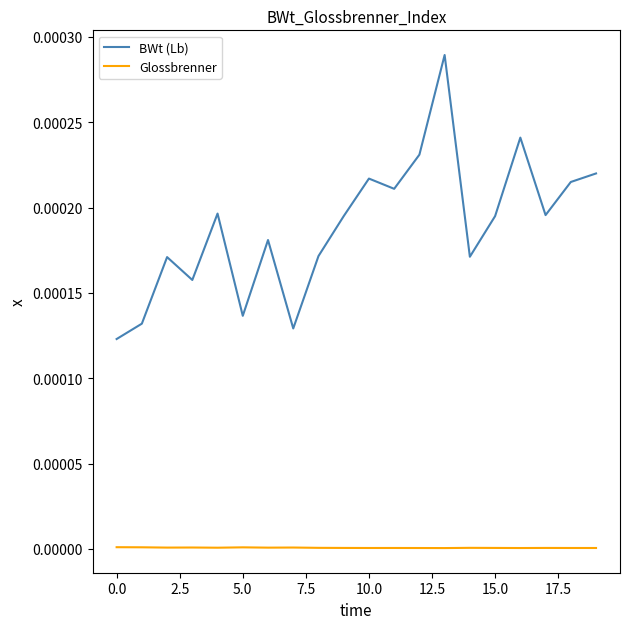

True or false: BWt (Lb) and Glossbrenner cross at least once.

False